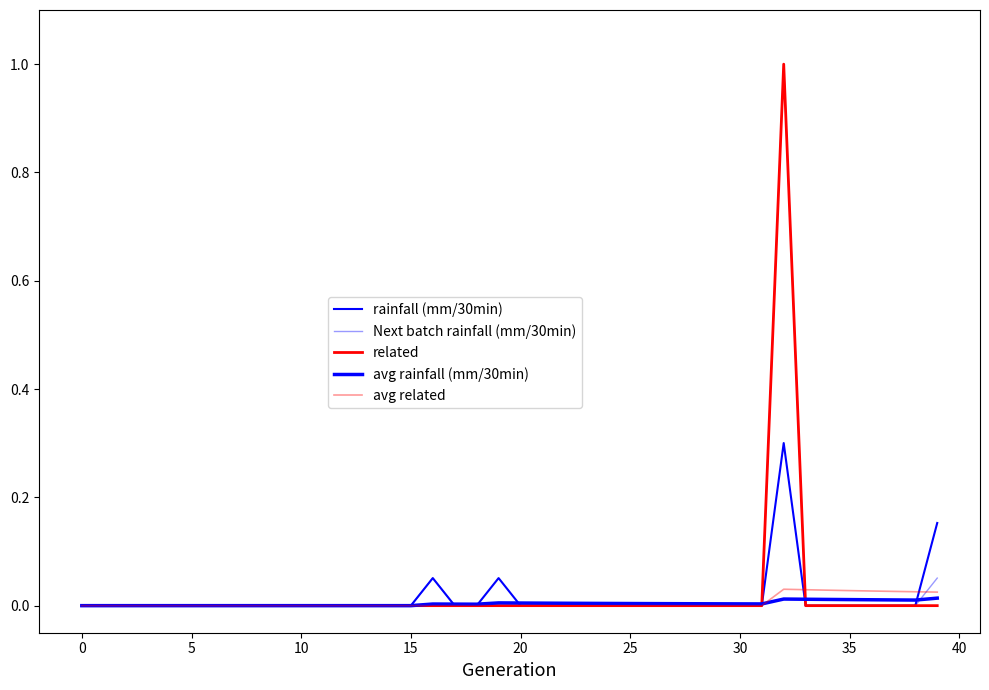

How many interior local peaks does the Next batch rainfall (mm/30min) series have?

2